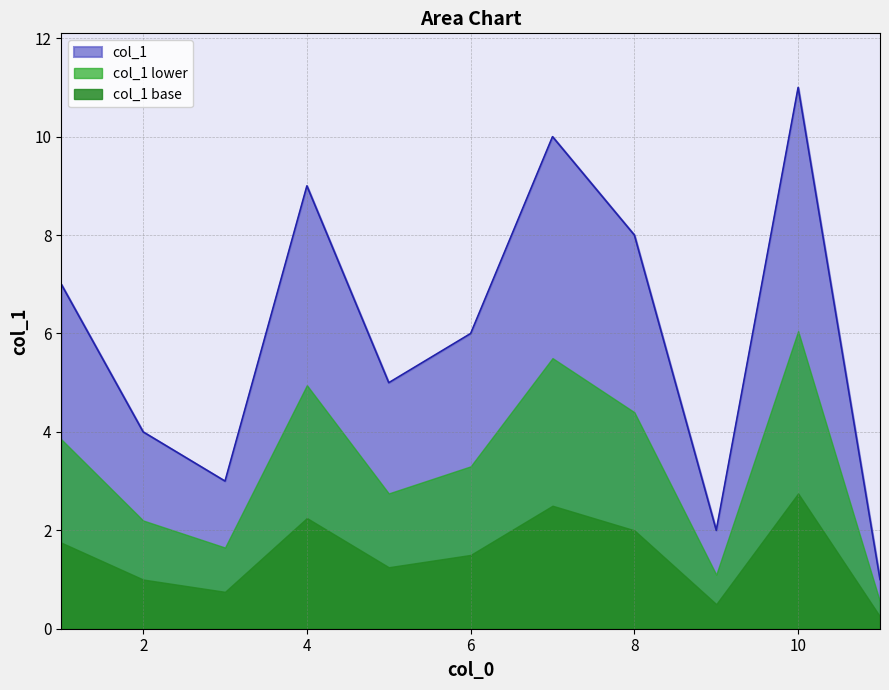

List the labels in order of value, largest first.

10, 7, 4, 8, 1, 6, 5, 2, 3, 9, 11